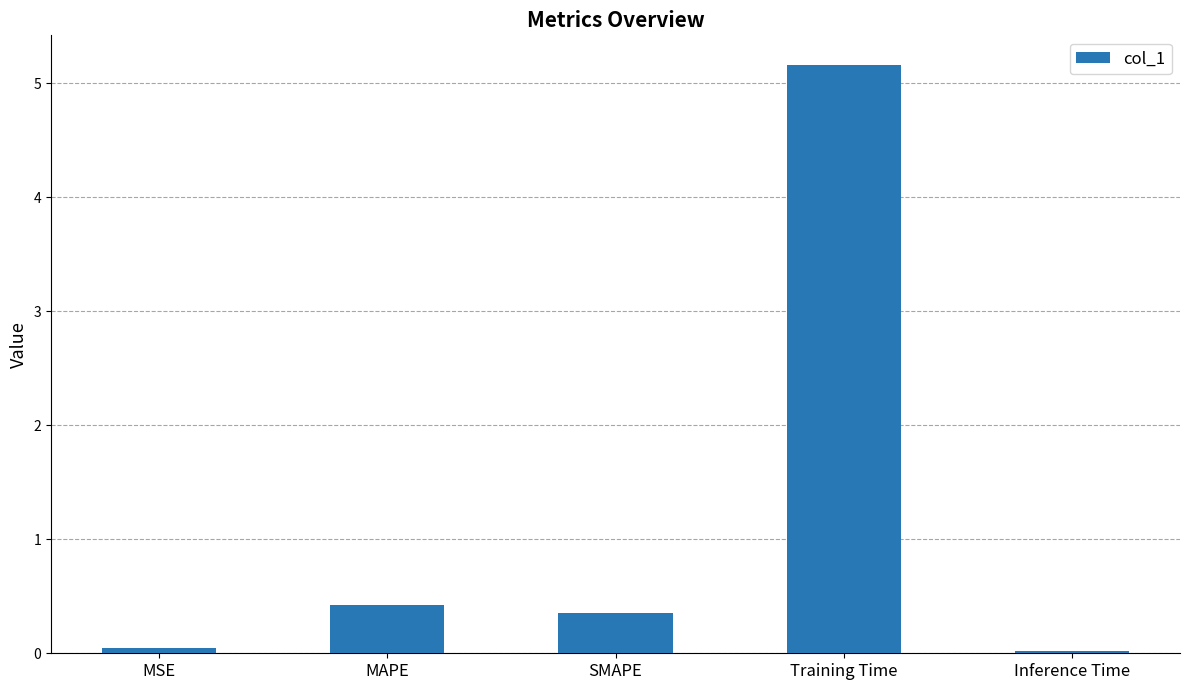

What is the greatest value displayed?

5.2